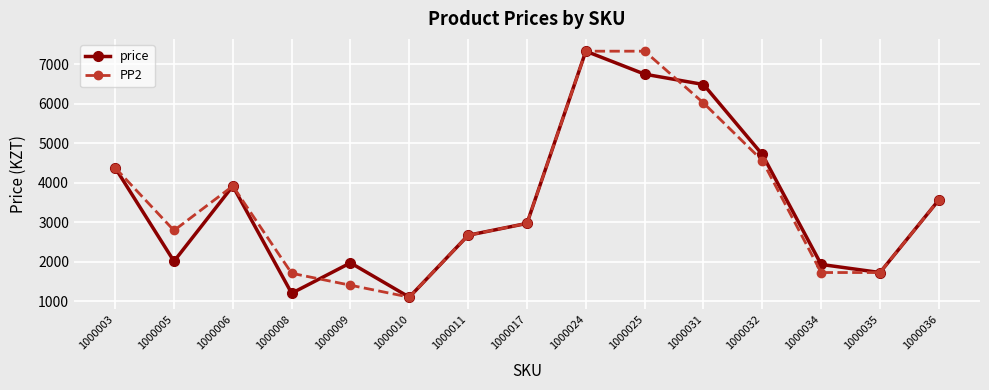

Where does the PP2 series first go above 2970?

1000003